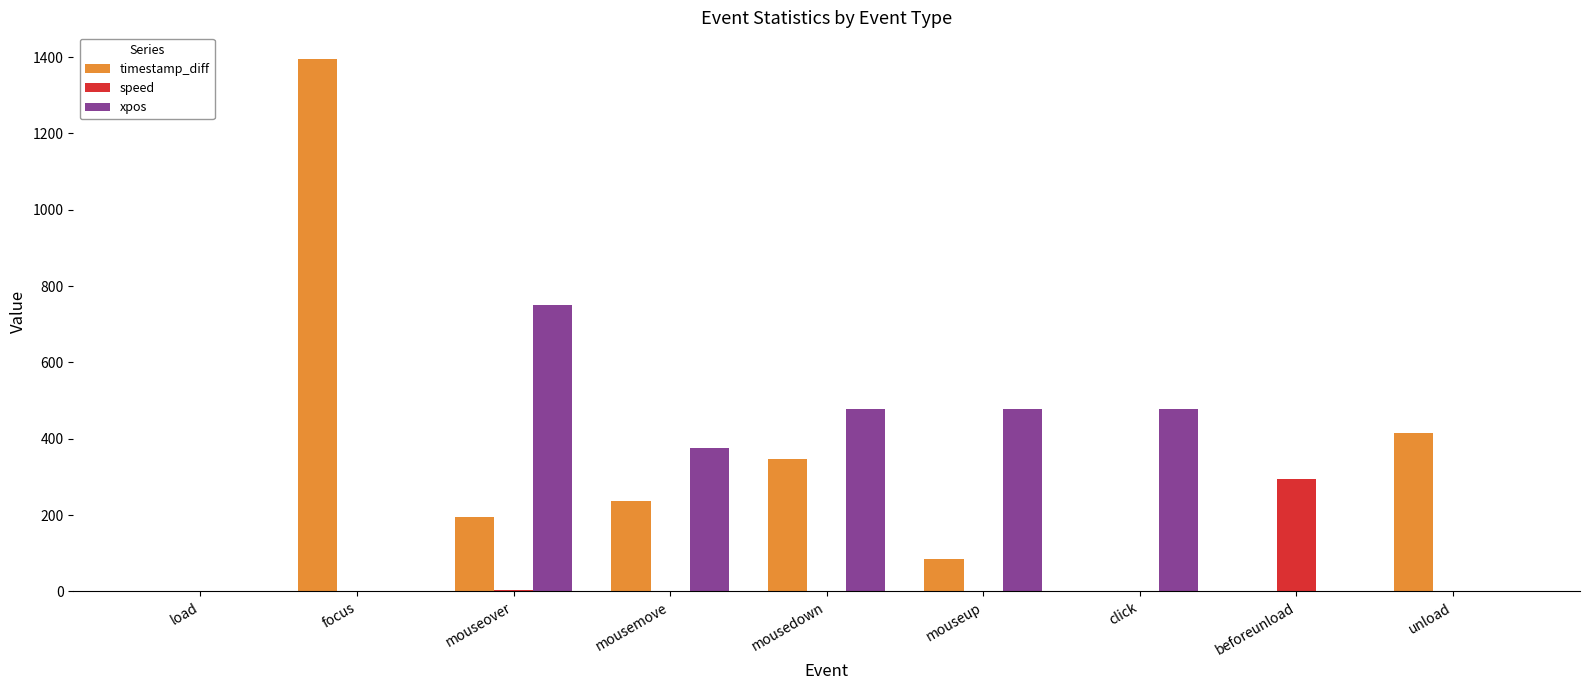

How many data points in speed are above 0?

5